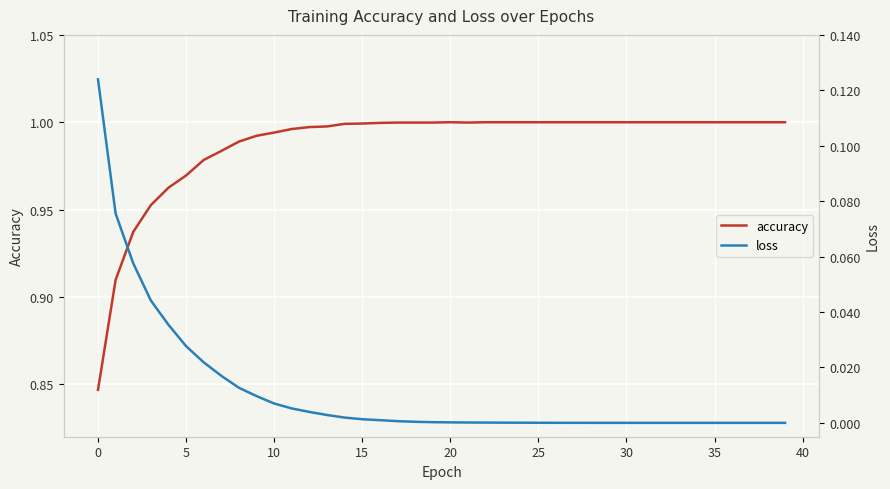

The value of accuracy at 20 is 0.6. True or false?

False